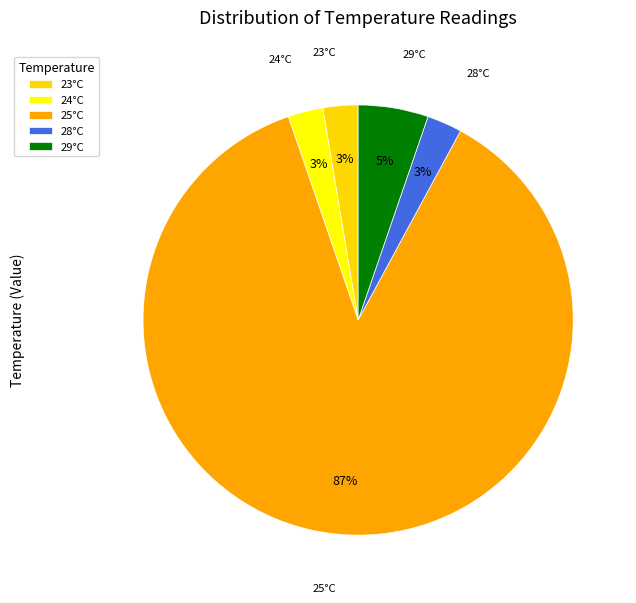

Is it true that 24°C is 11% of the pie?

False